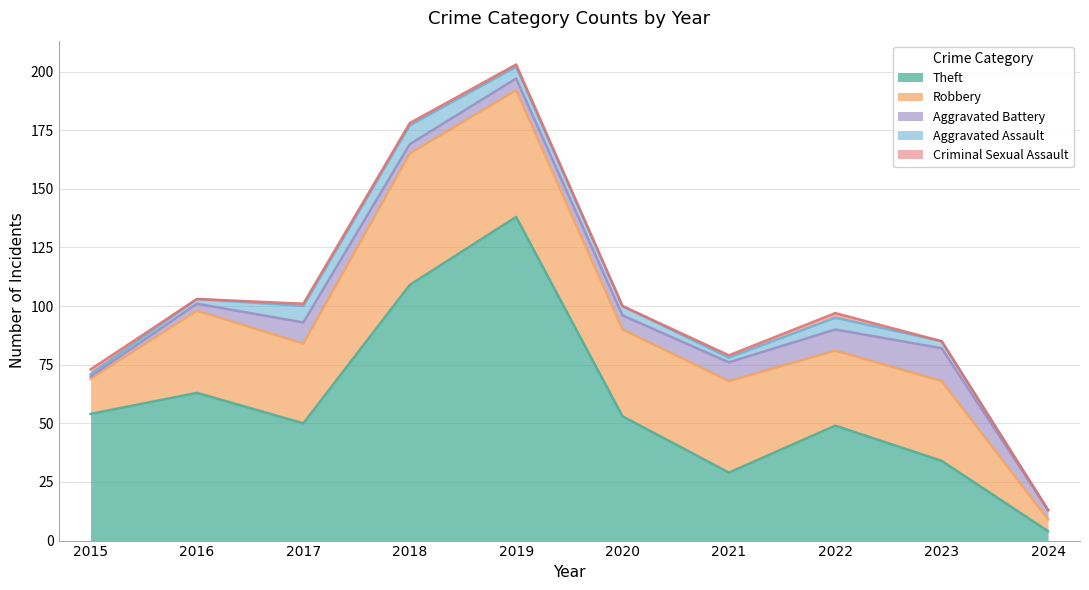

At which label is Robbery closest to 30?

2022